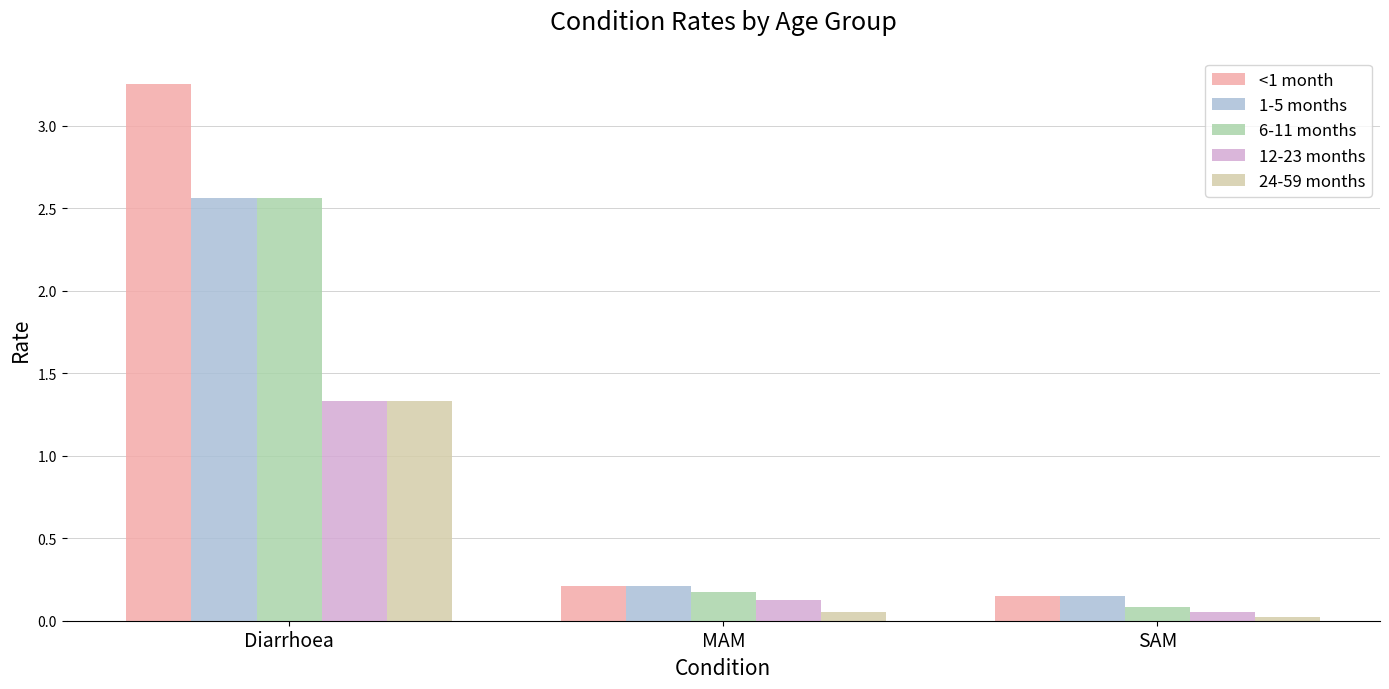

Is it true that <1 month equals 0.4 at MAM?

False